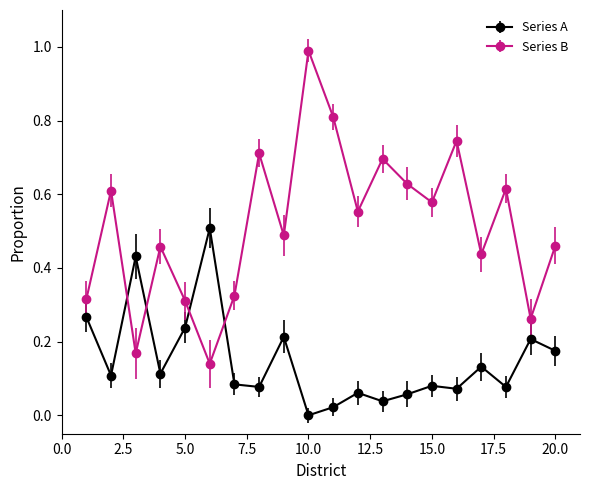

What are all the series names shown in the legend?

Series A, Series B